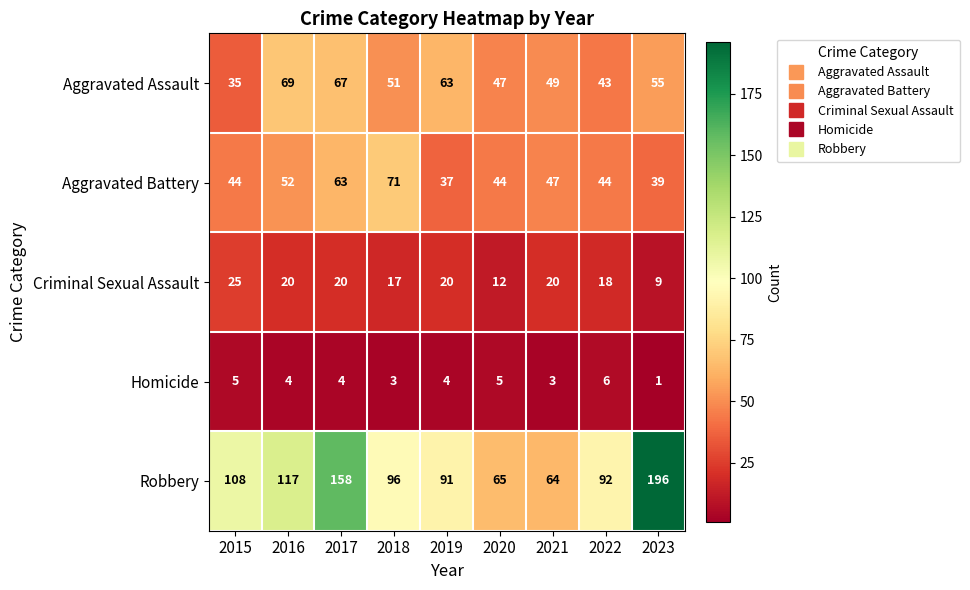

Which series has the largest range (max minus min)?

Robbery